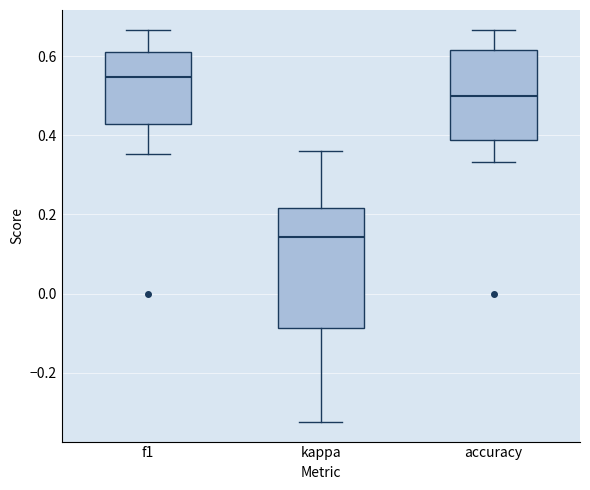

Reading left to right, transcribe this box plot: for each box, give where its median line is, the range the box spans, and where its two whiskers end, as read against the y-axis. The values are not printed on the chart, so give them approximately, as read against the axis.

f1: median 0.54, box 0.42 to 0.62, whiskers 0.36 to 0.66
kappa: median 0.14, box -0.08 to 0.22, whiskers -0.32 to 0.36
accuracy: median 0.50, box 0.38 to 0.62, whiskers 0.34 to 0.66